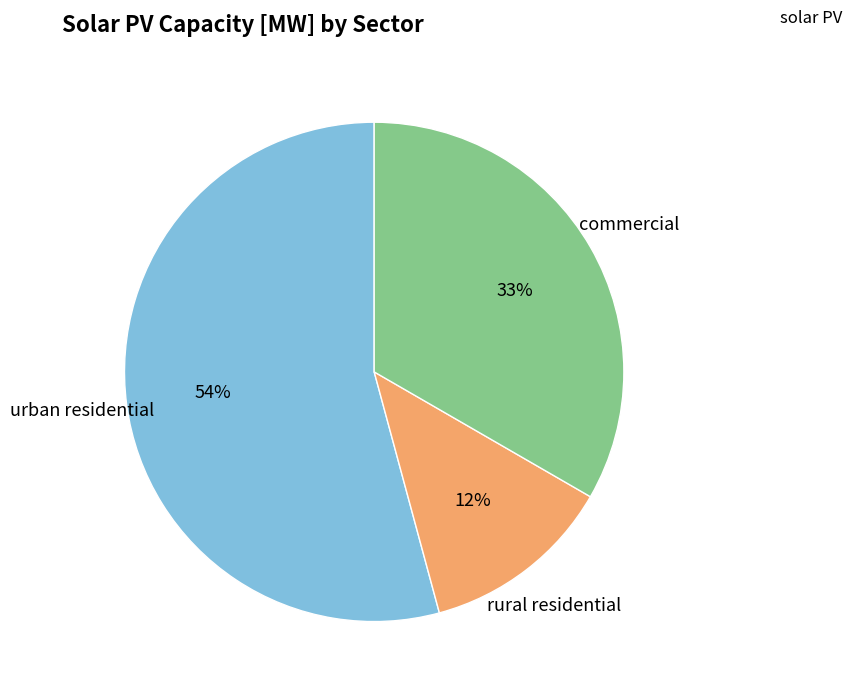

Is there any slice that represents more than half of the pie?

Yes